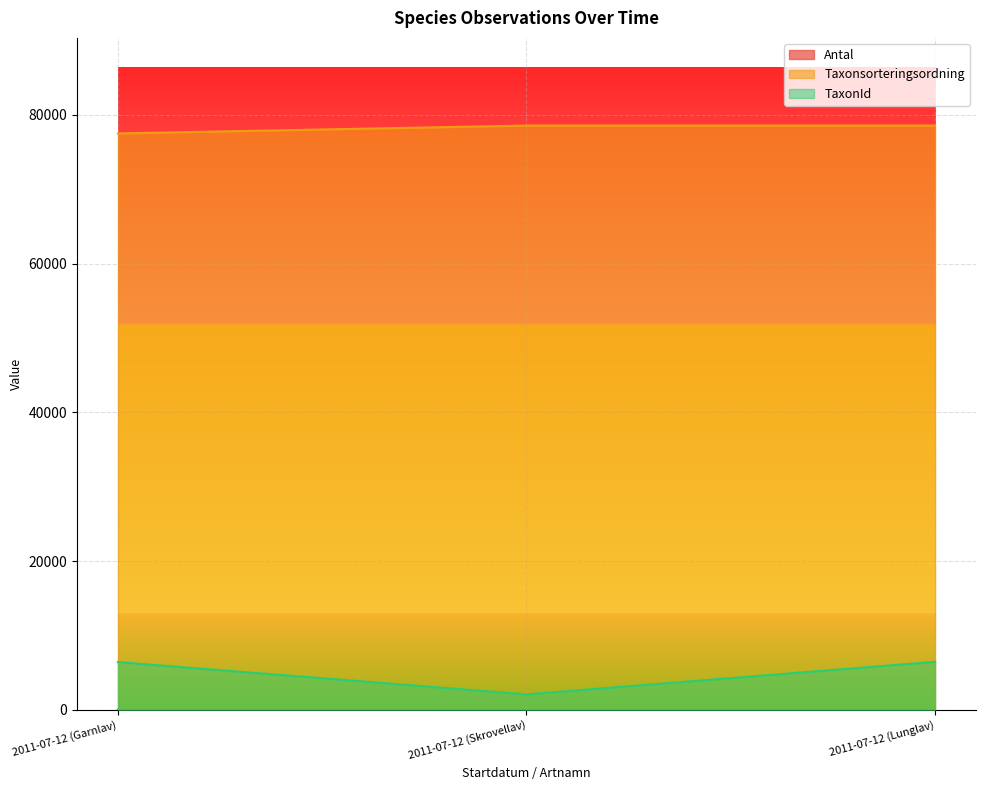

What is the label of the 1st point from the left?

2011-07-12 (Garnlav)